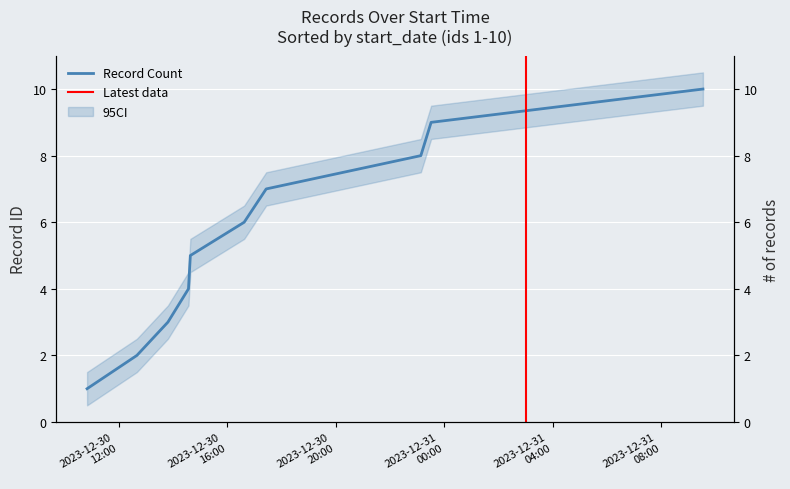

What is the minimum value shown in the chart?

1